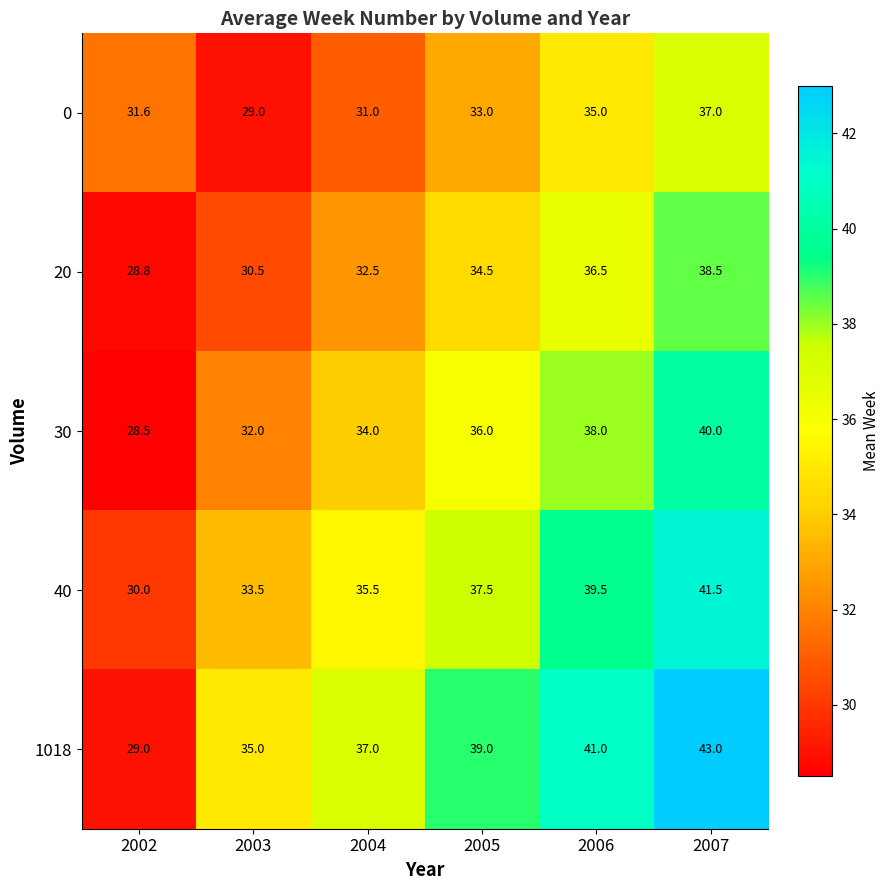

At which label is 0 closest to 33?

2005